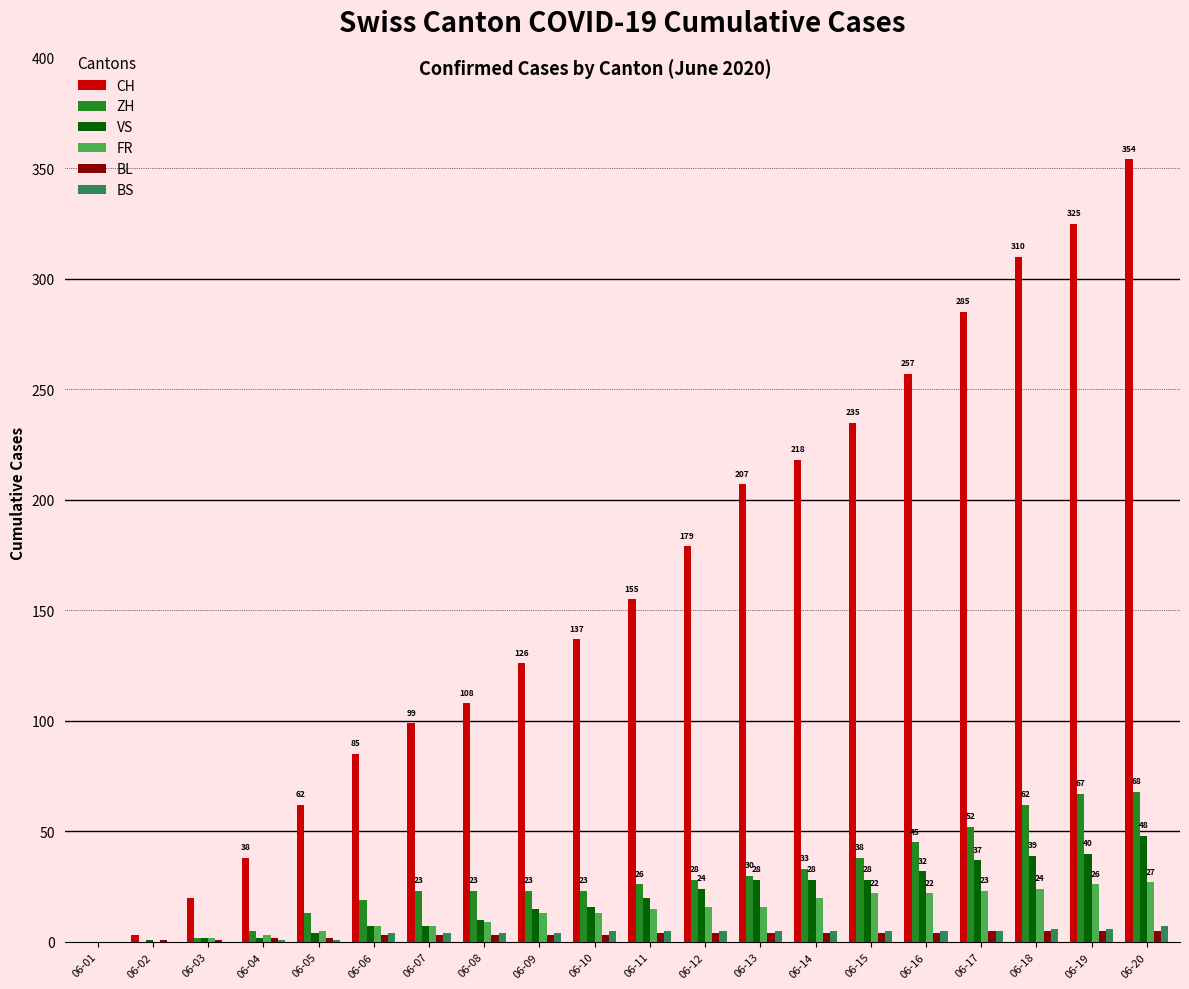

True or false: CH has a value of 3 at 06-02.

True